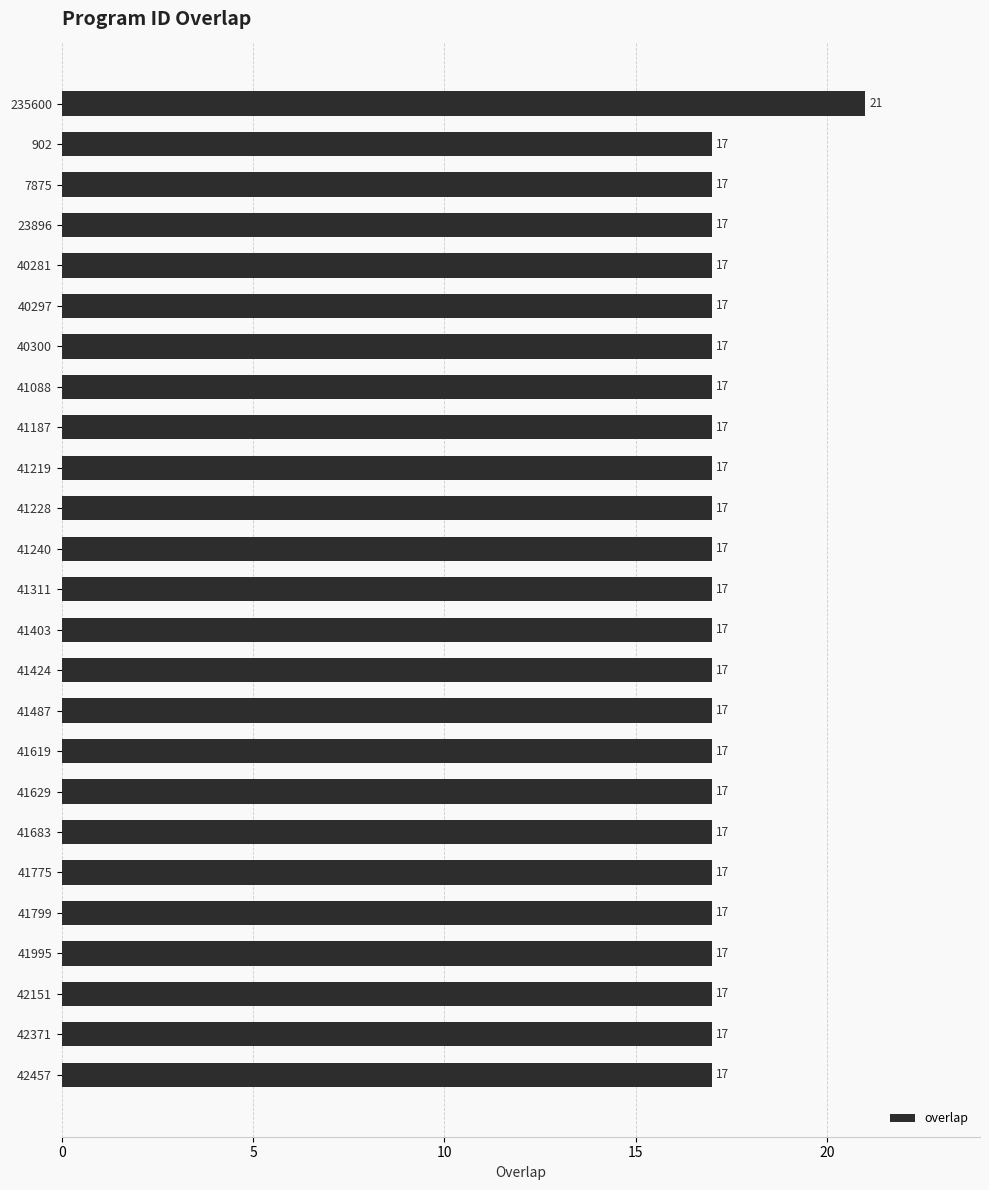

What is the average value?

17